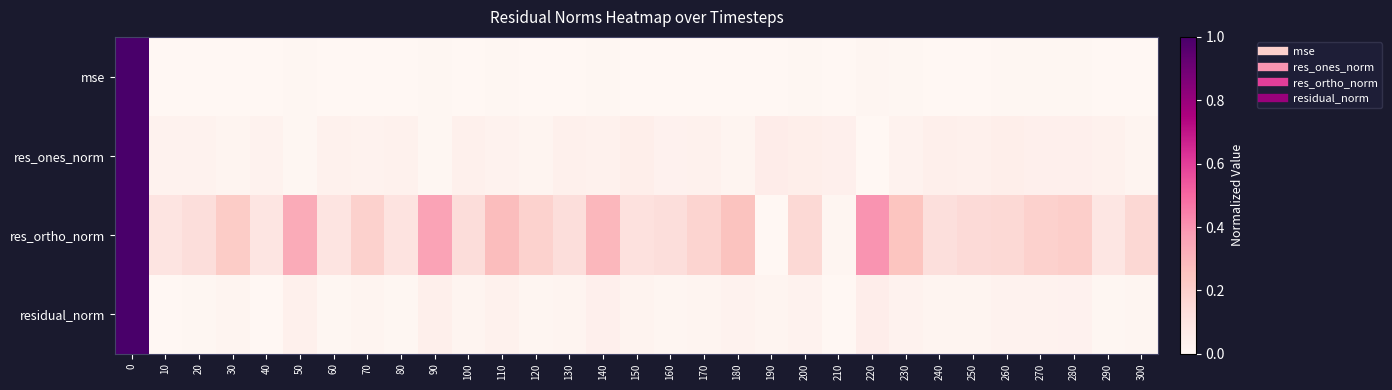

What is the greatest value displayed?

1.0